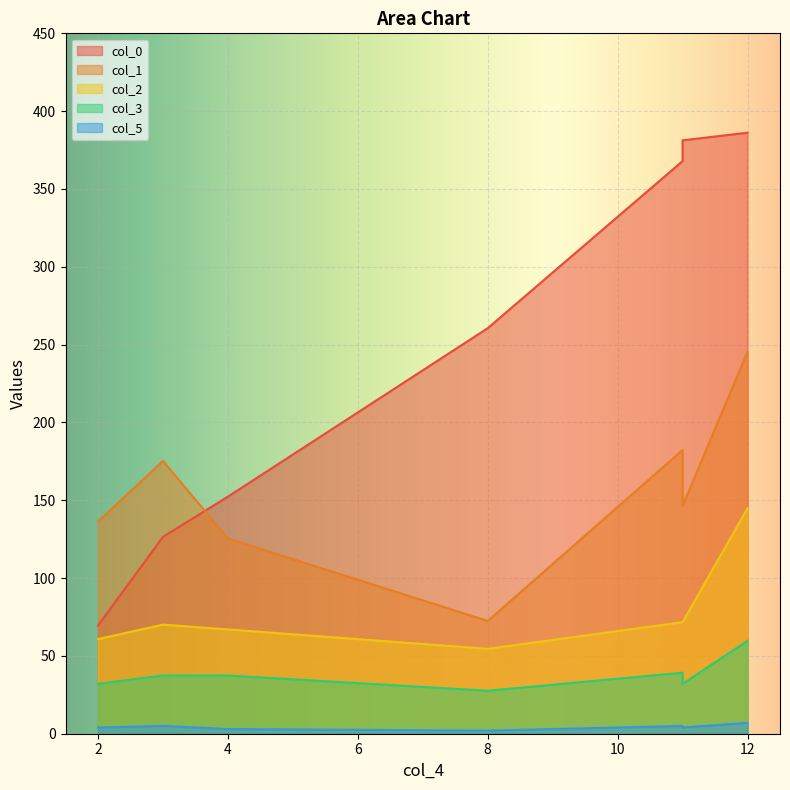

Between 11 and 2, which is larger?

11